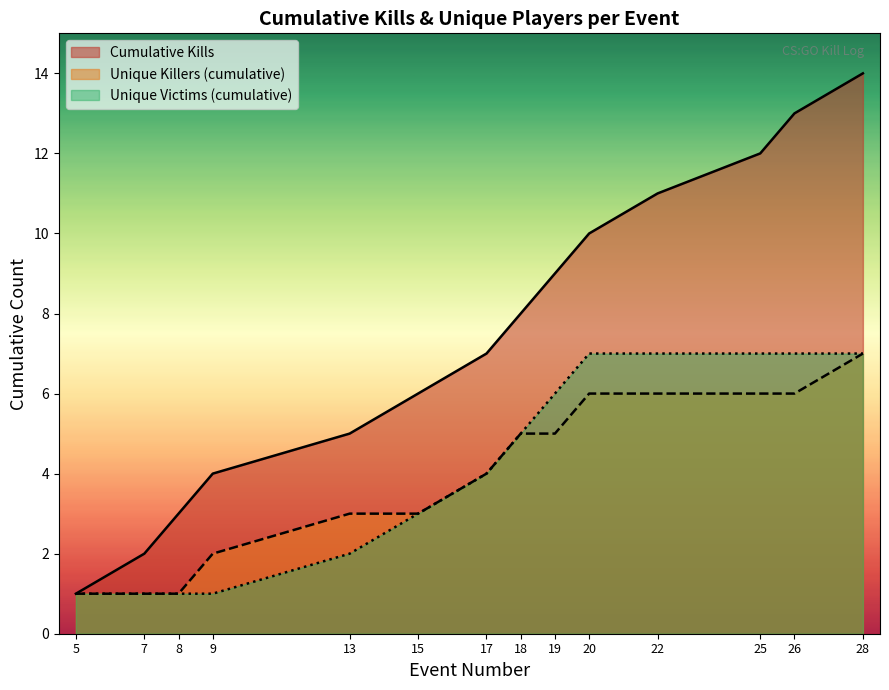

What is the change in value from 22 to 26?

+2